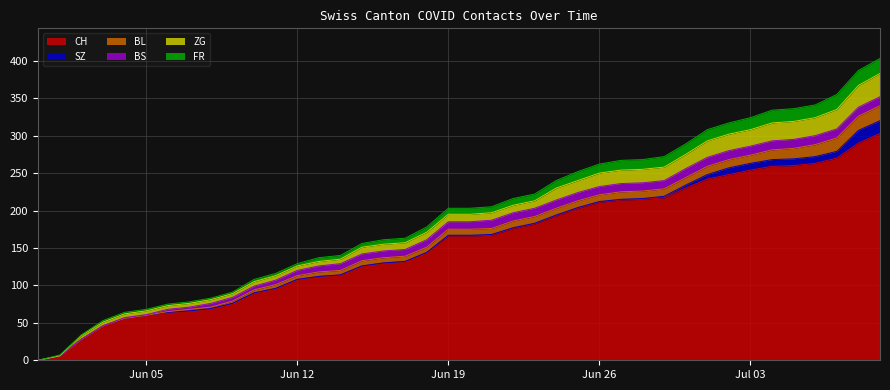

What is the label of the 10th point from the right?

2020-06-30